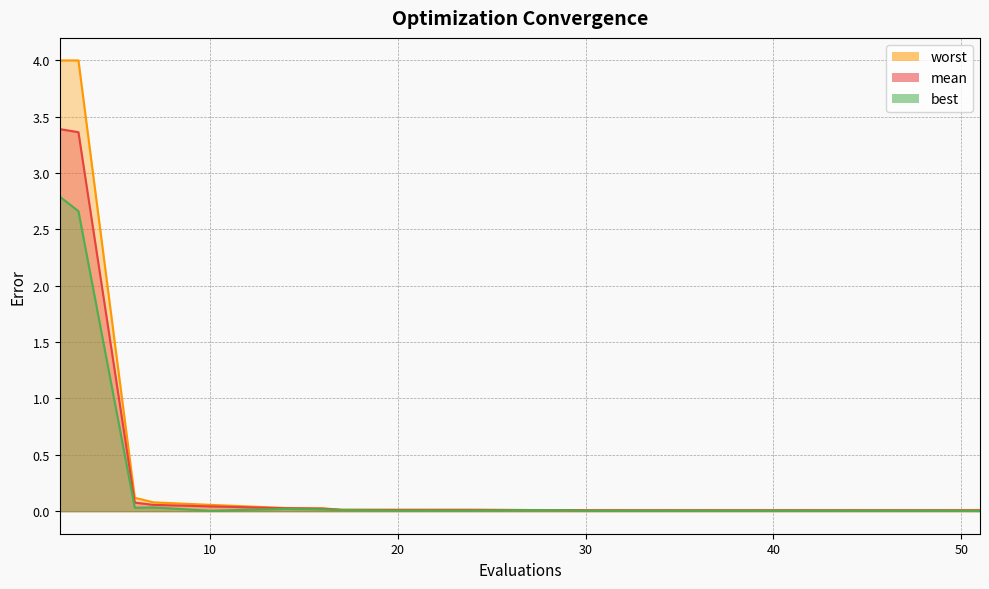

At which category does the chart reach its minimum across all series?

51